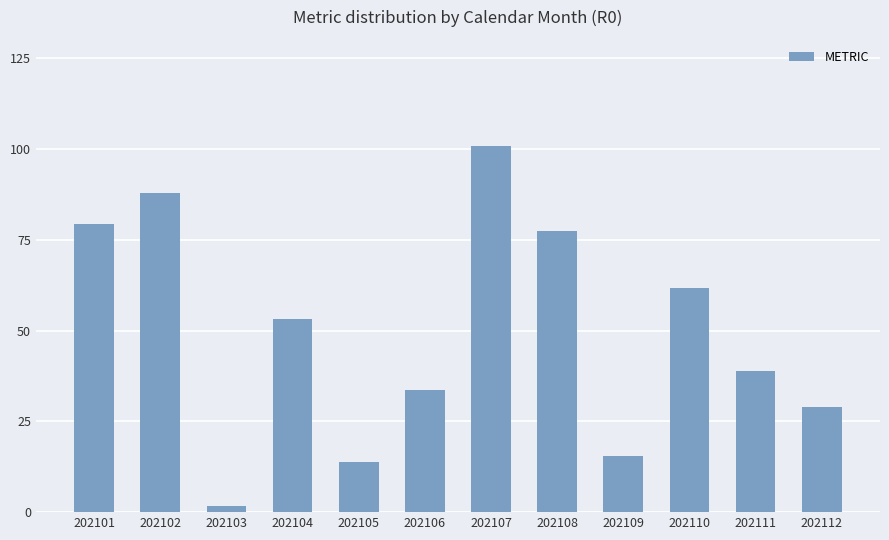

What is the change in value from 202108 to 202112?

-48.6